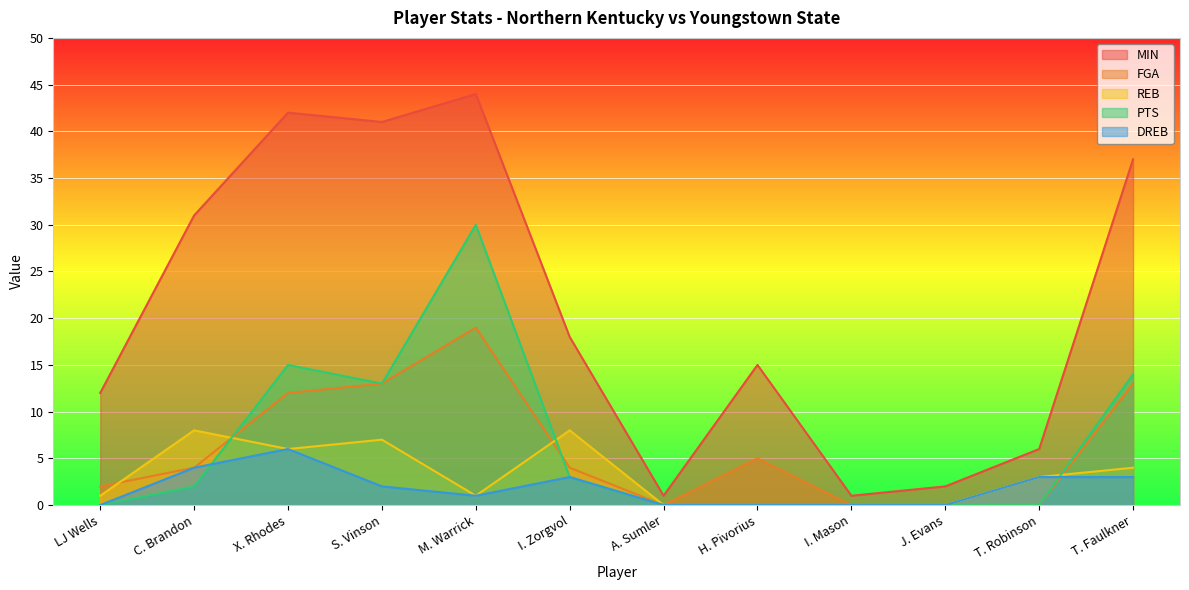

Which category has the highest value in the REB series?

C. Brandon